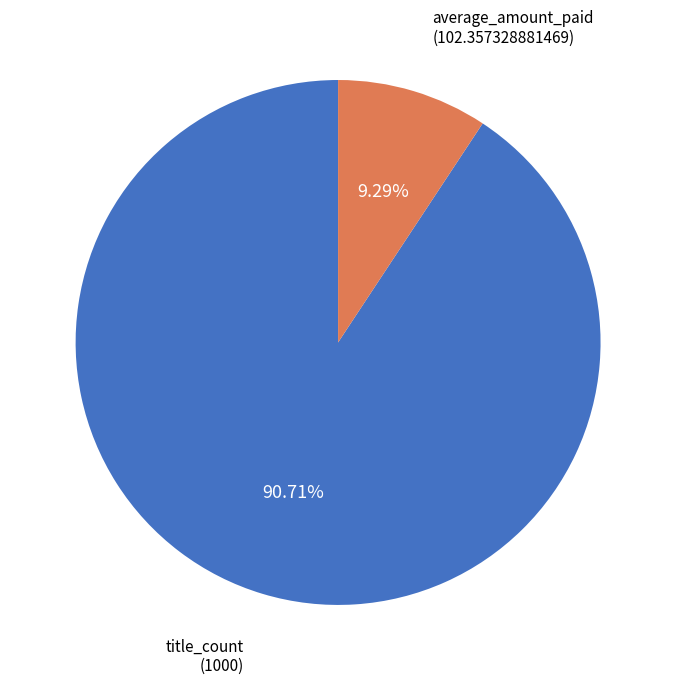

Approximately how many times larger is the value at title_count compared to average_amount_paid?

9.8